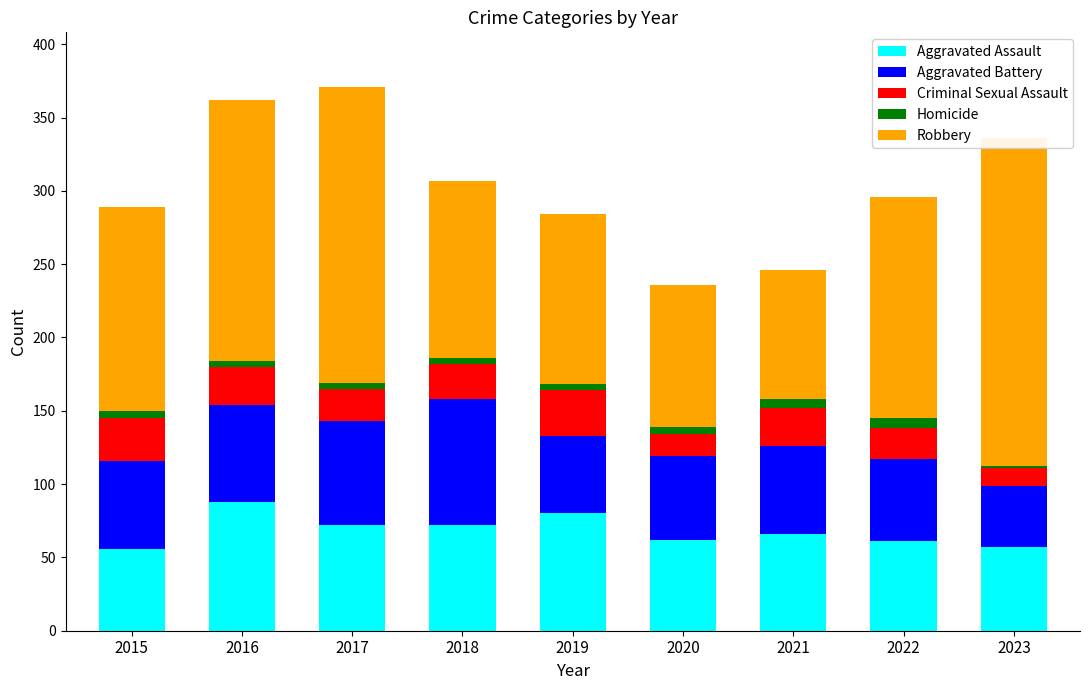

At how many categories does at least one series exceed 183?

2